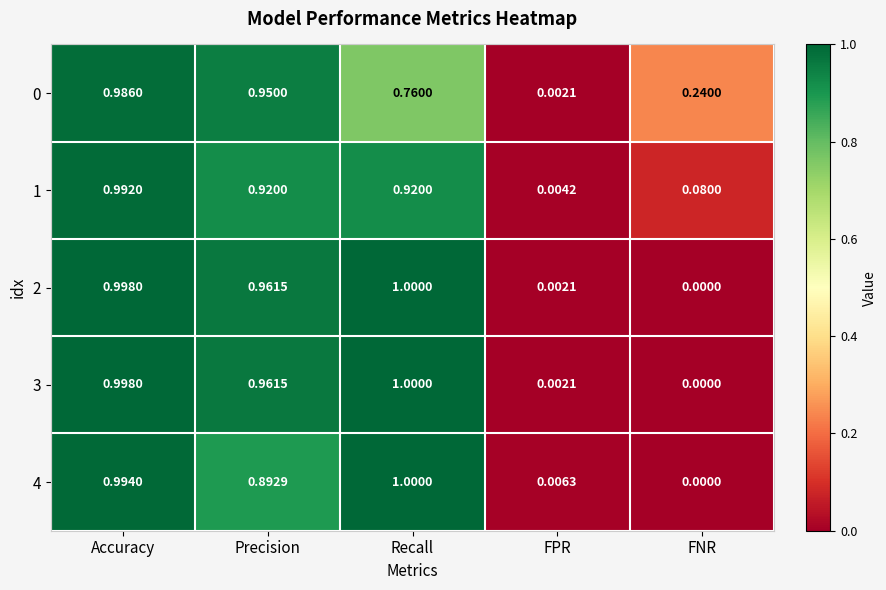

Rank the categories by 3 value from lowest to highest.

FNR, FPR, Precision, Accuracy, Recall